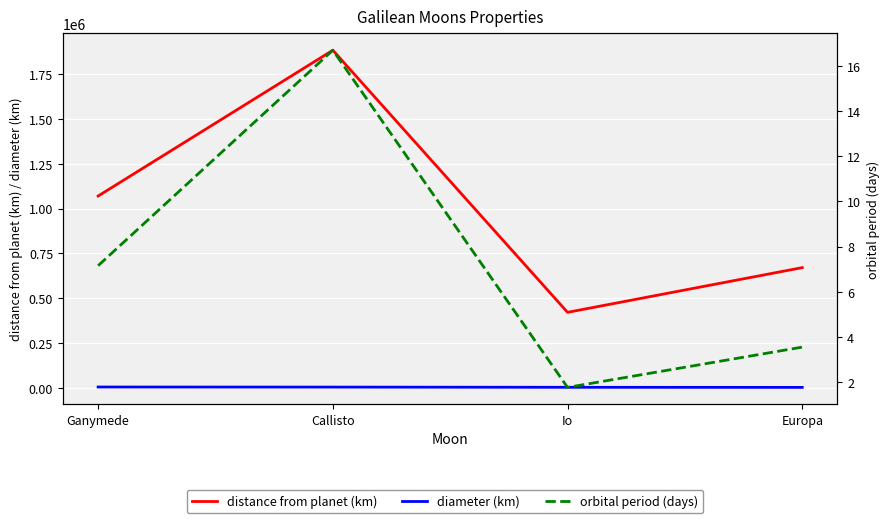

What is the difference between the highest and lowest values at Europa?

670896.4